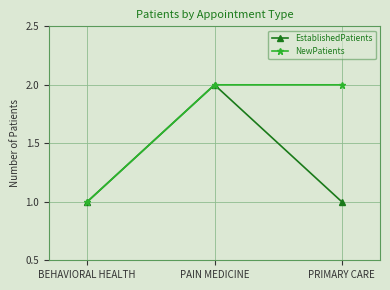

How many lines are shown in the chart?

2